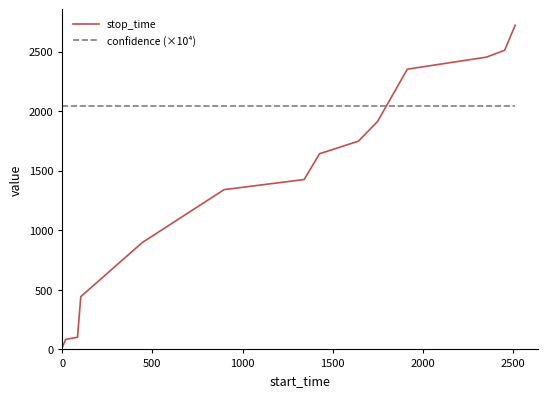

What are all the series names shown in the legend?

stop_time, confidence (×10⁴)